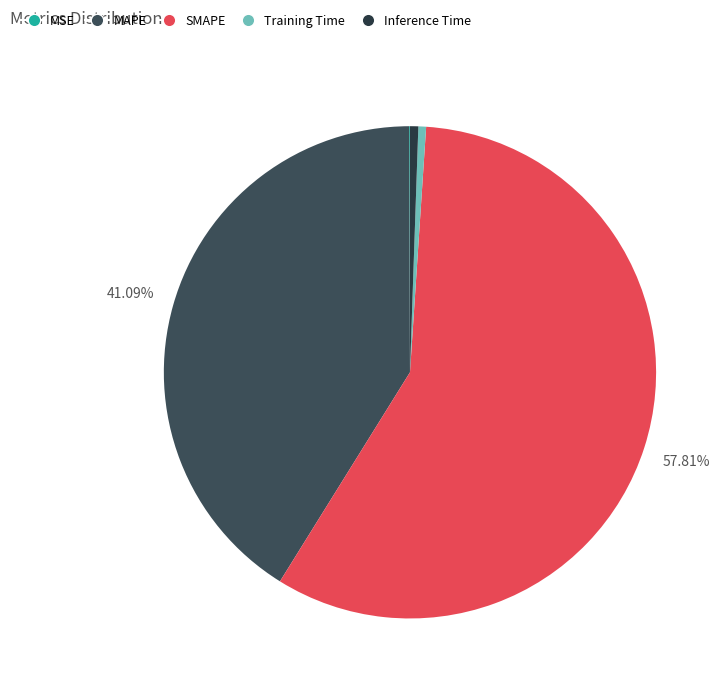

What percentage is the MAPE slice, to the nearest percent?

41%